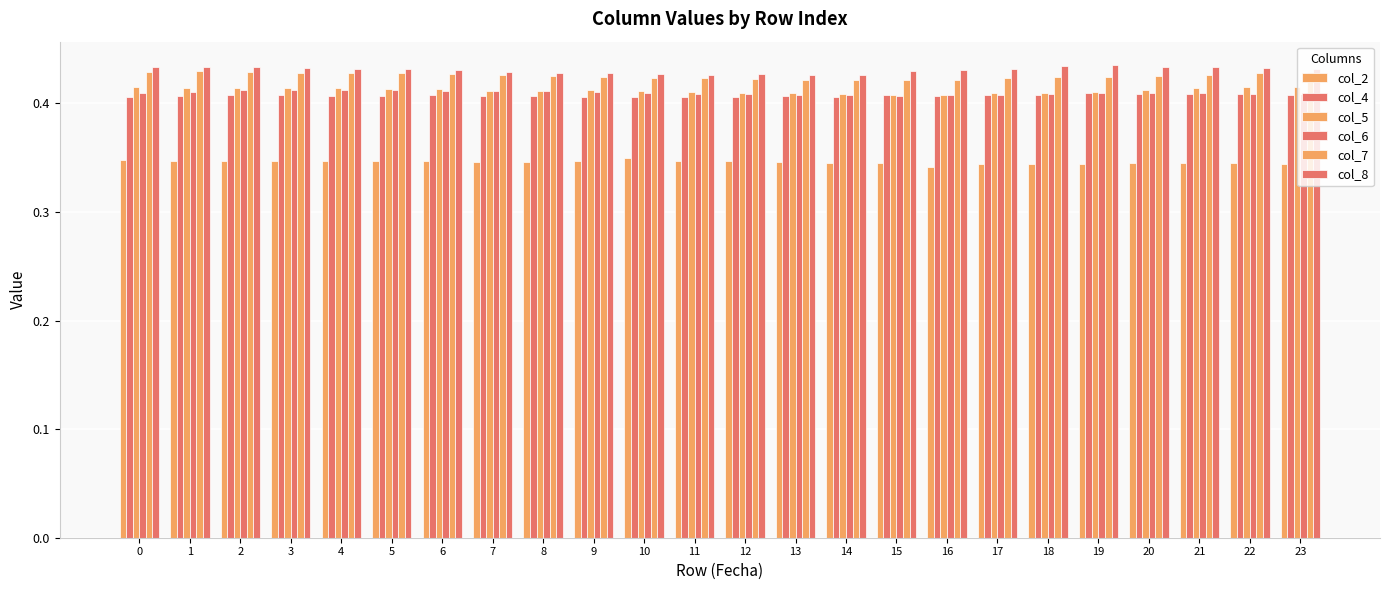

At which label does col_8 reach its minimum?

14